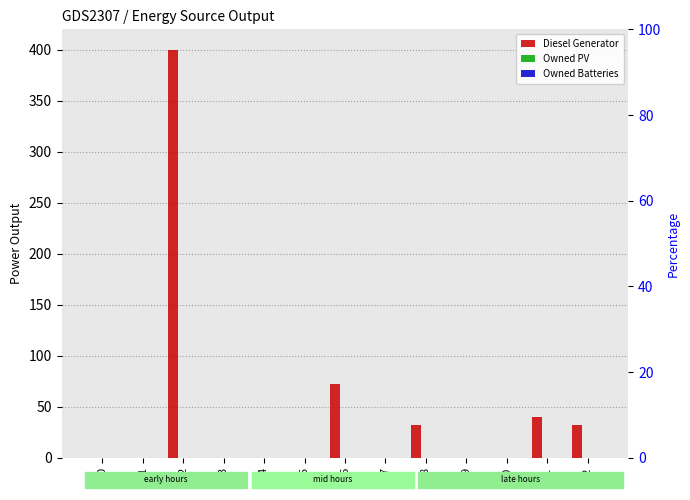

Which label corresponds to the largest value in the chart?

2